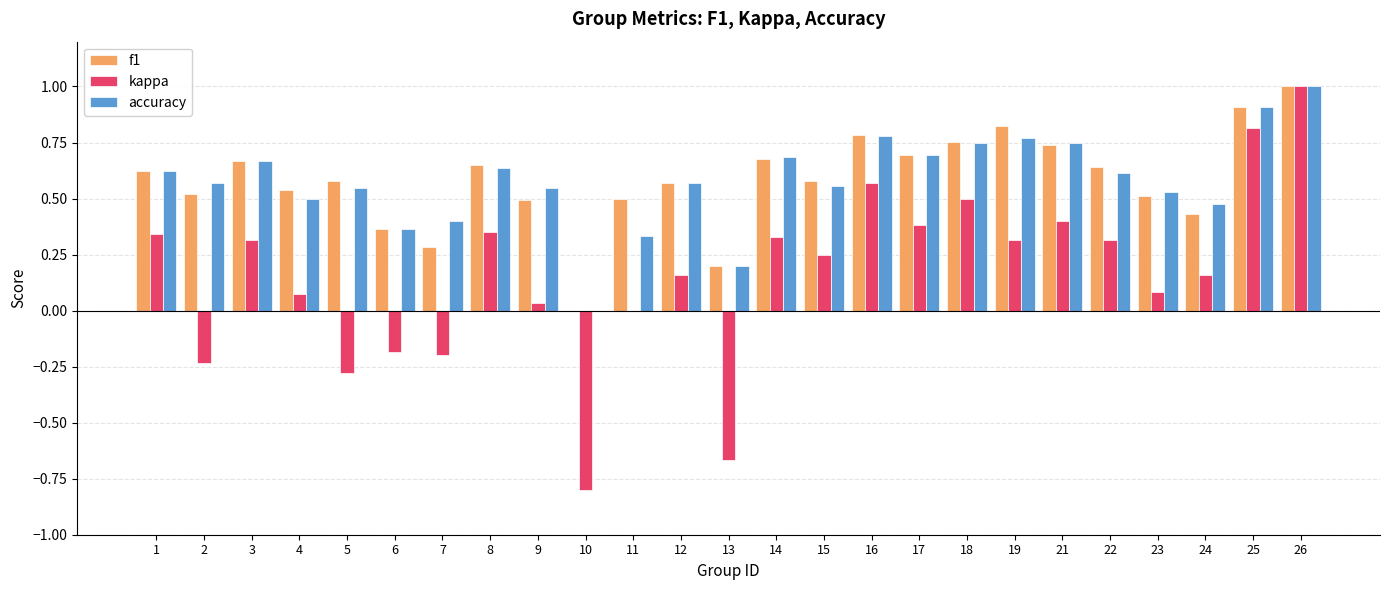

What is the sum of all kappa values?

4.0